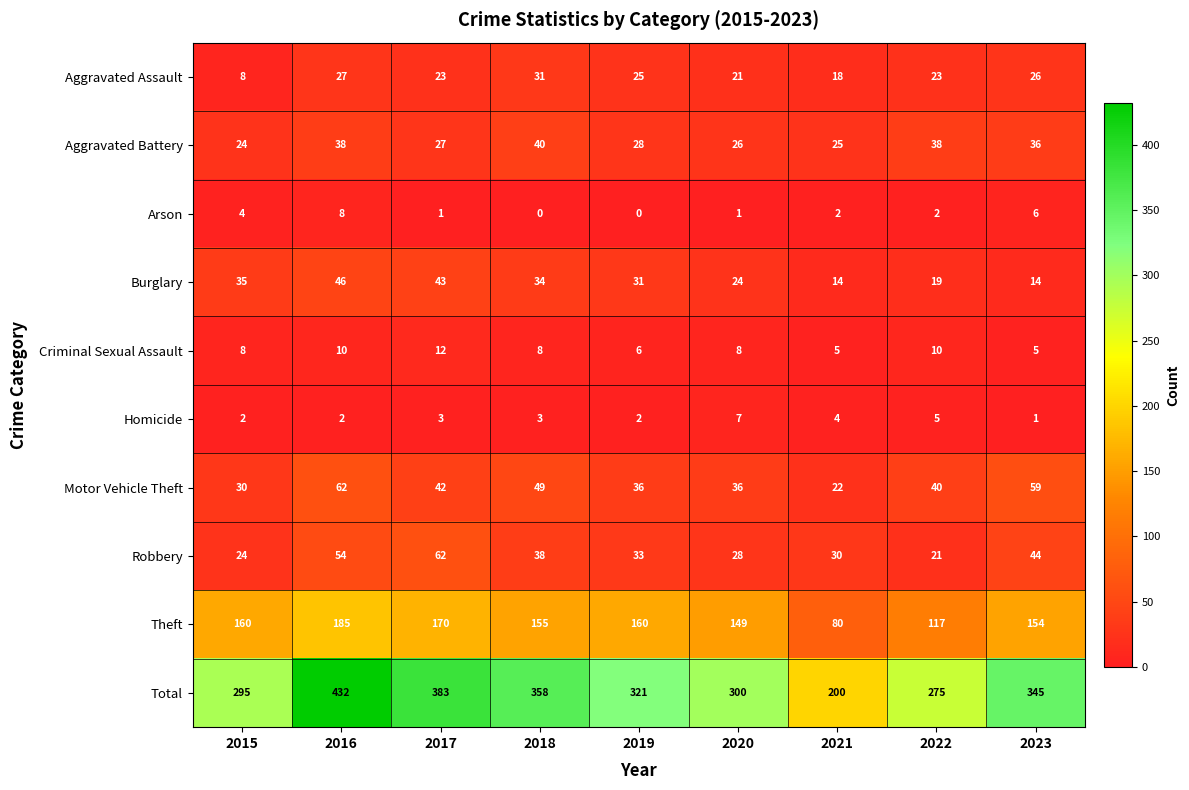

Is it true that Arson equals 2 at 2020?

False